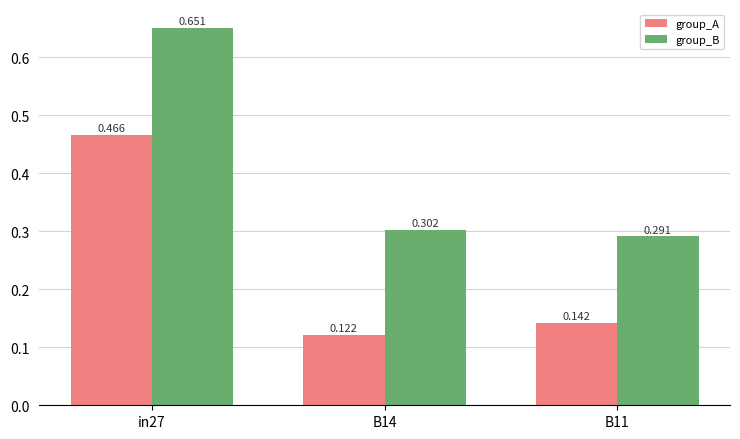

How many bars are there in total?

6